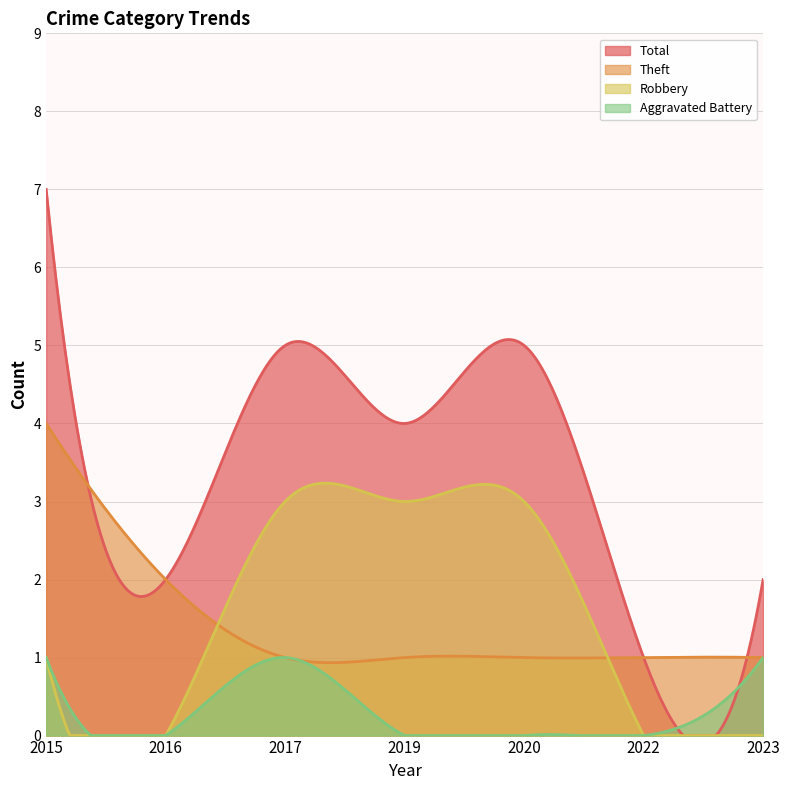

What is the value of the Total point at the 5th from the left?

5